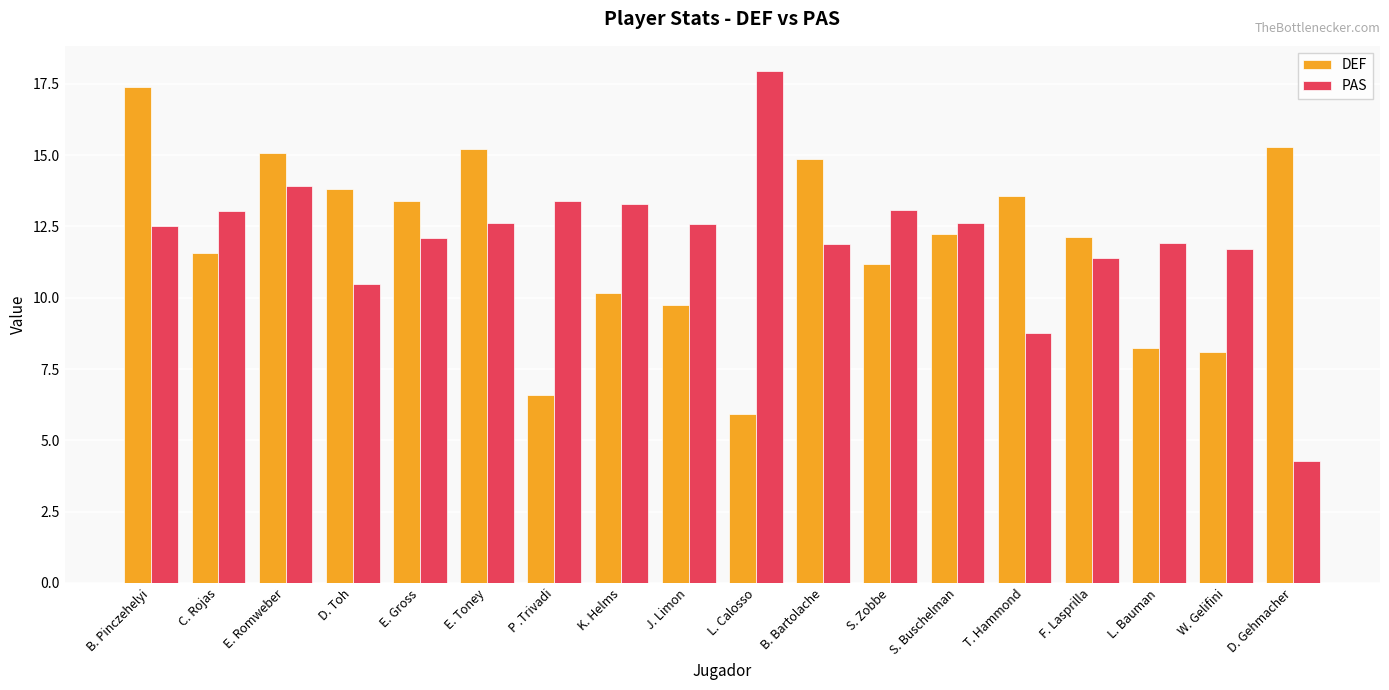

What is the difference between the PAS values at D. Toh and J. Limon?

2.1